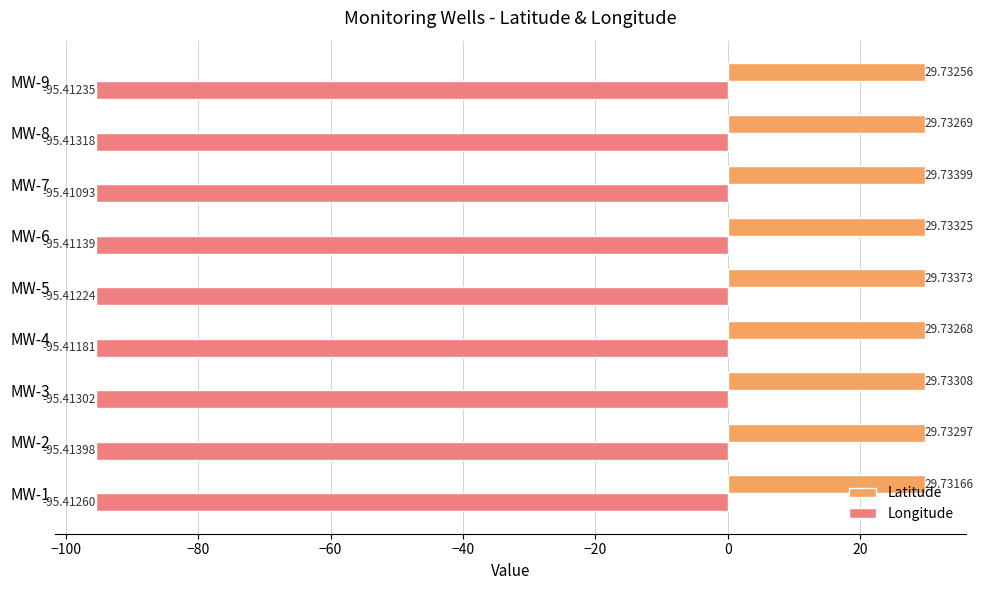

Which series has the largest range (max minus min)?

Longitude